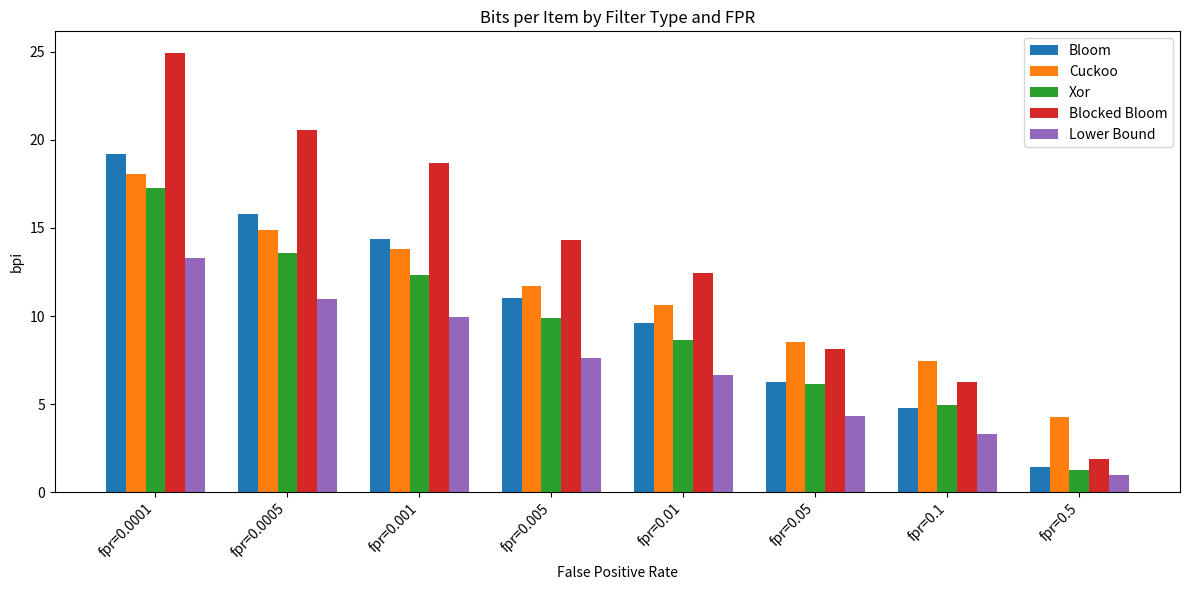

Reading right to left, extract all data points from this chart.

Bloom: 1.4	4.8	6.2	9.6	11.0	14.4	15.8	19.2
Cuckoo: 4.3	7.4	8.5	10.6	11.7	13.8	14.9	18.1
Xor: 1.2	4.9	6.2	8.6	9.9	12.3	13.6	17.3
Blocked Bloom: 1.9	6.2	8.1	12.5	14.3	18.7	20.6	24.9
Lower Bound: 1.0	3.3	4.3	6.6	7.6	10.0	11.0	13.3